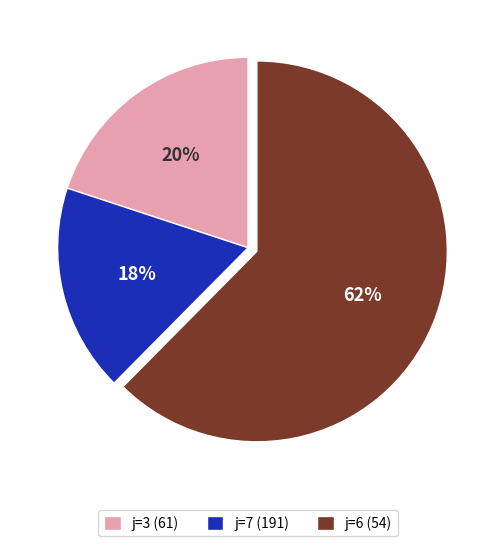

To the nearest percent, what is the average slice percentage?

33%